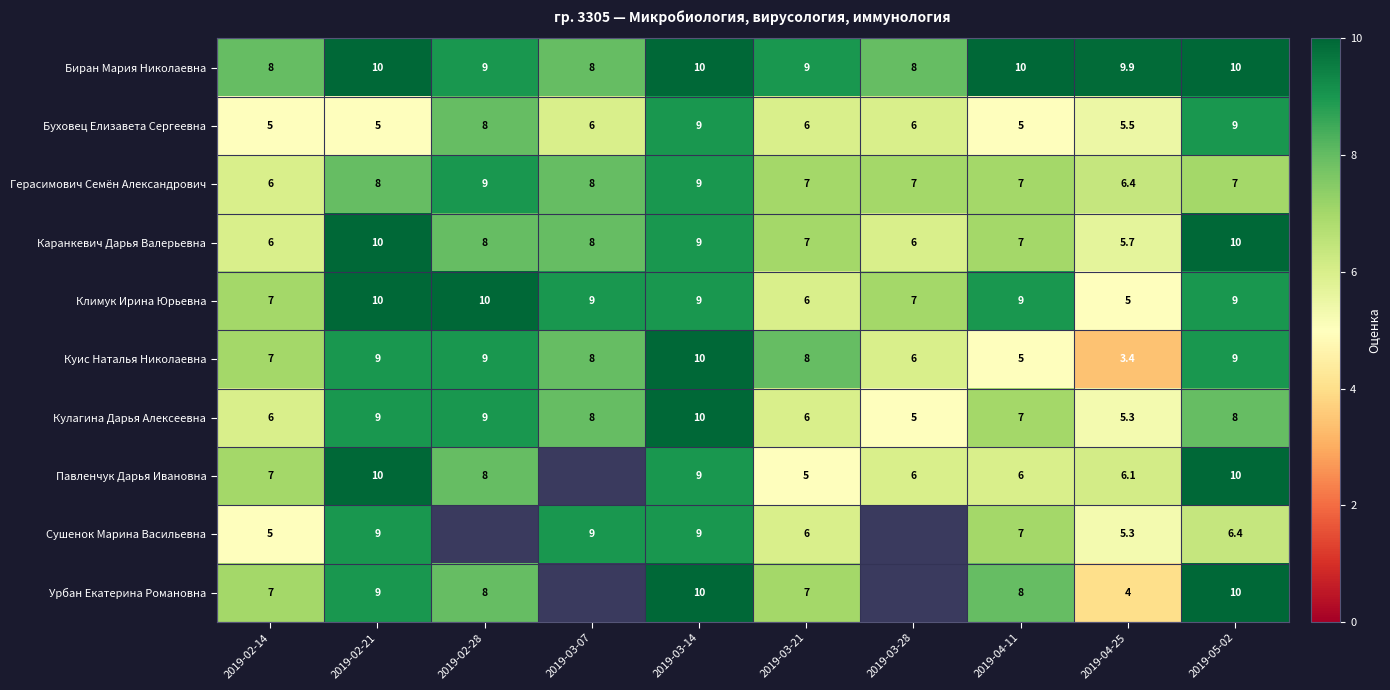

Count the Кулагина Дарья Алексеевна values in the range 6 to 9.

7